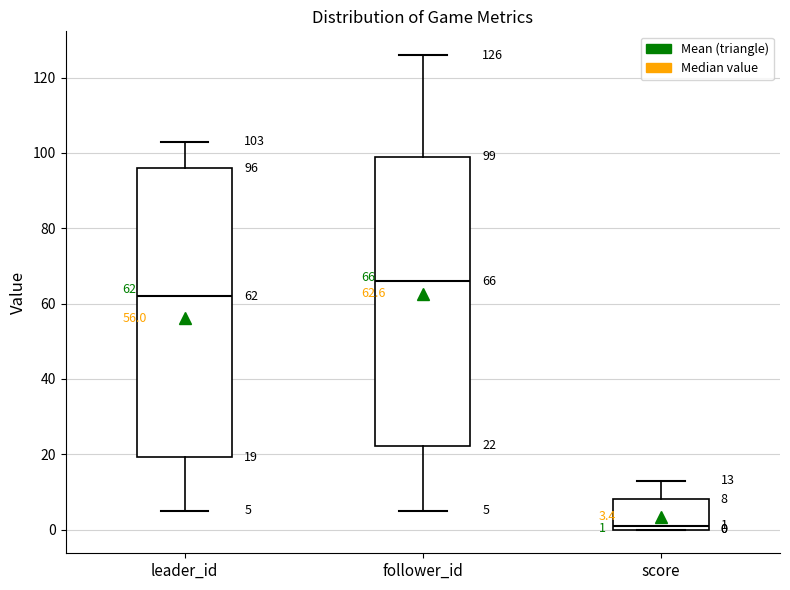

Which box's median line is the lowest?

score